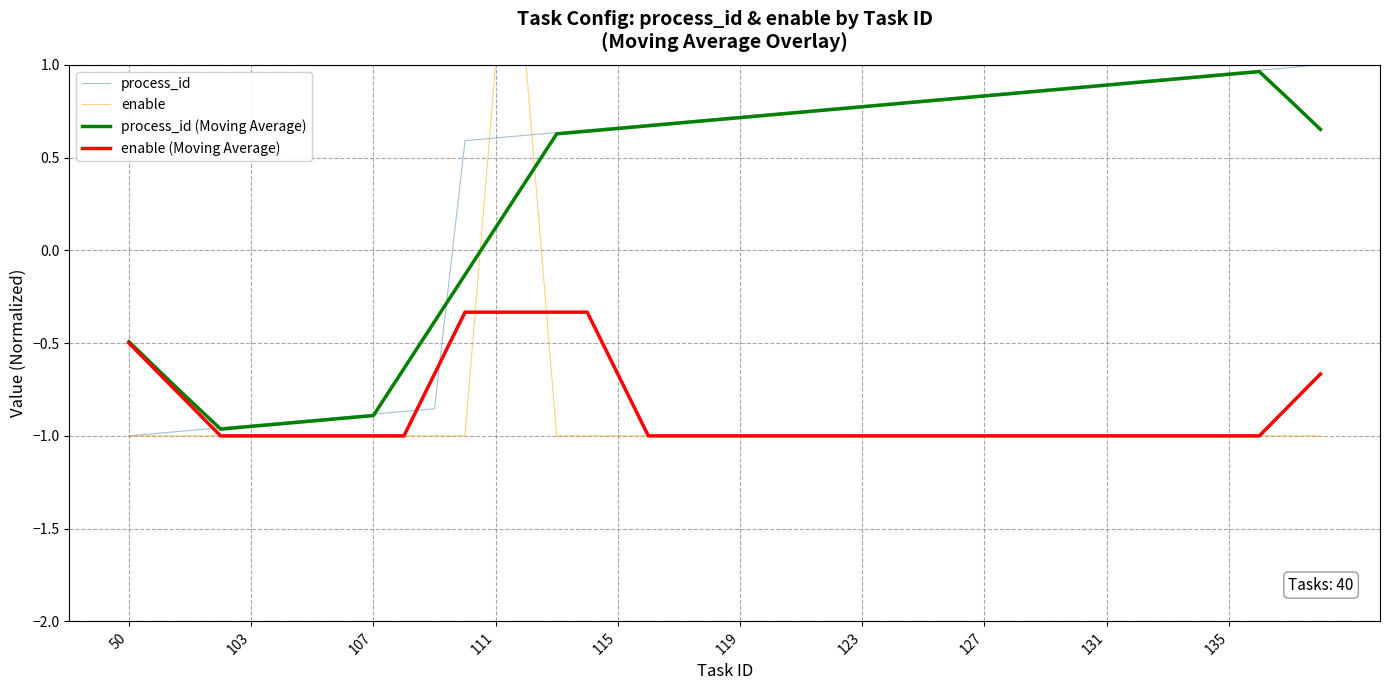

Which series ends up on top after the final intersection of process_id (Moving Average) and enable?

process_id (Moving Average)